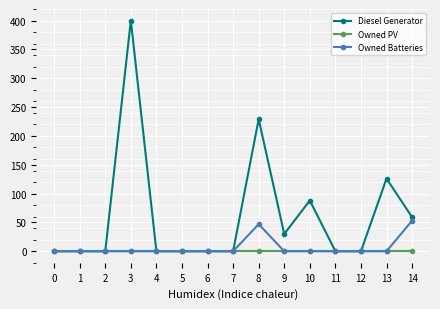

What is the difference between the highest and lowest values at 9?

30